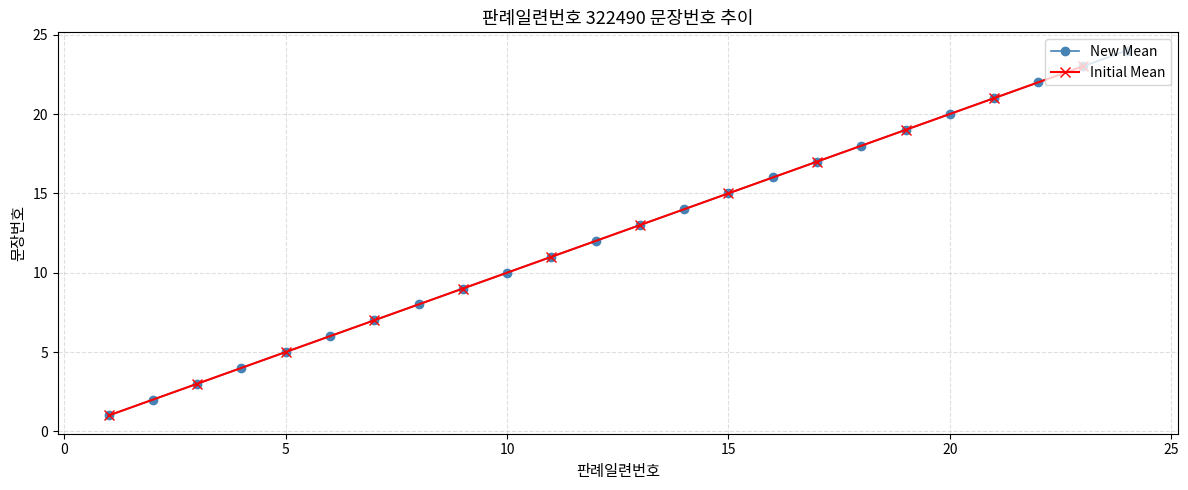

What is the value of the 14th point from the left?

14